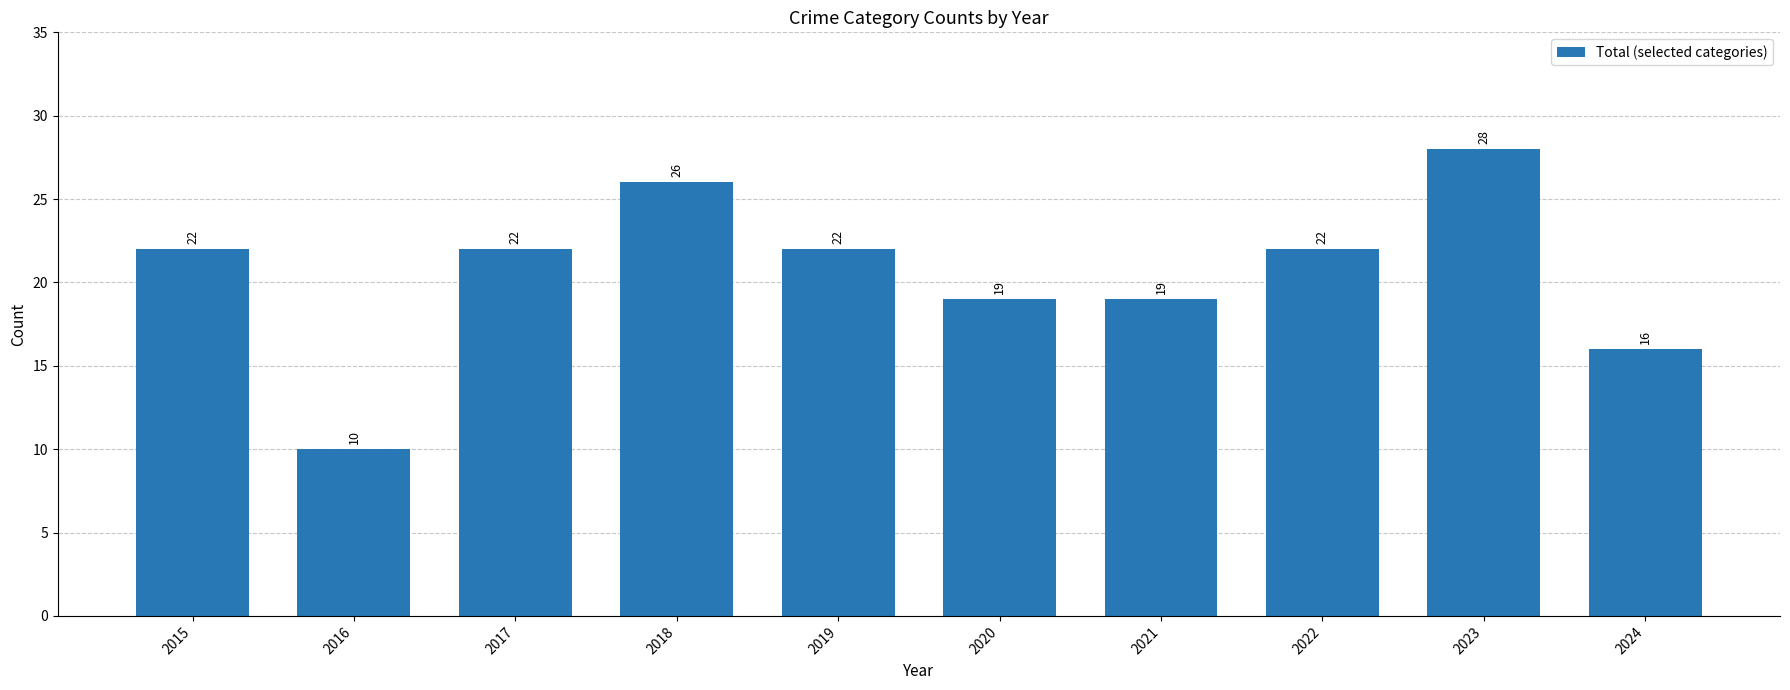

Reading left to right, list all the values displayed in this chart.

22	10	22	26	22	19	19	22	28	16